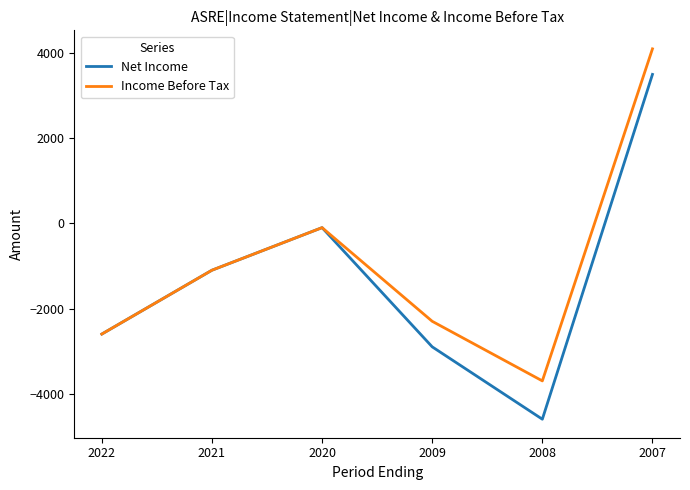

Is it true that Income Before Tax equals -3282 at 2009?

False